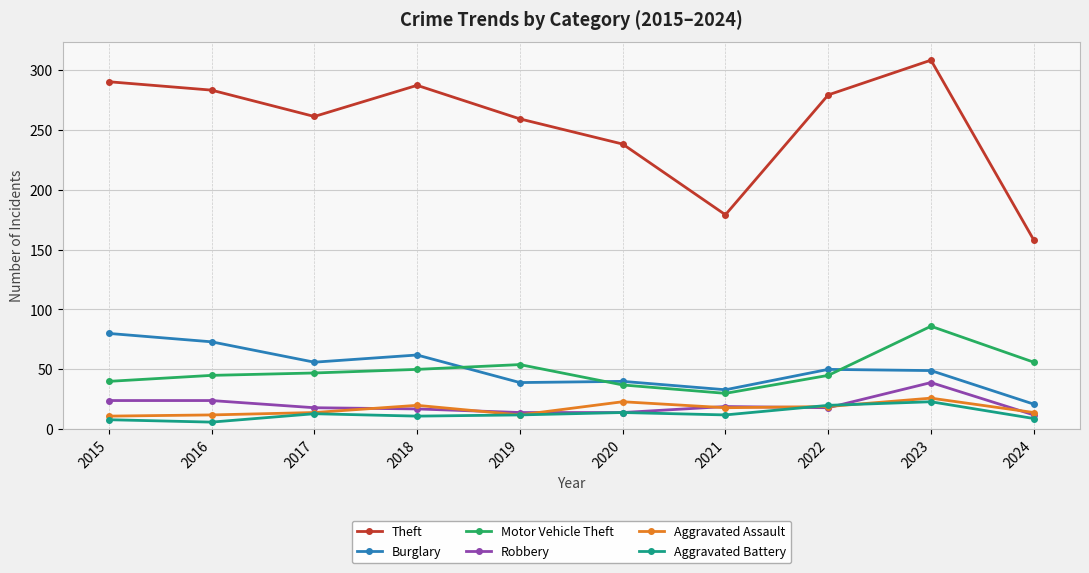

What is the value of the Theft point at the 5th from the left?

259